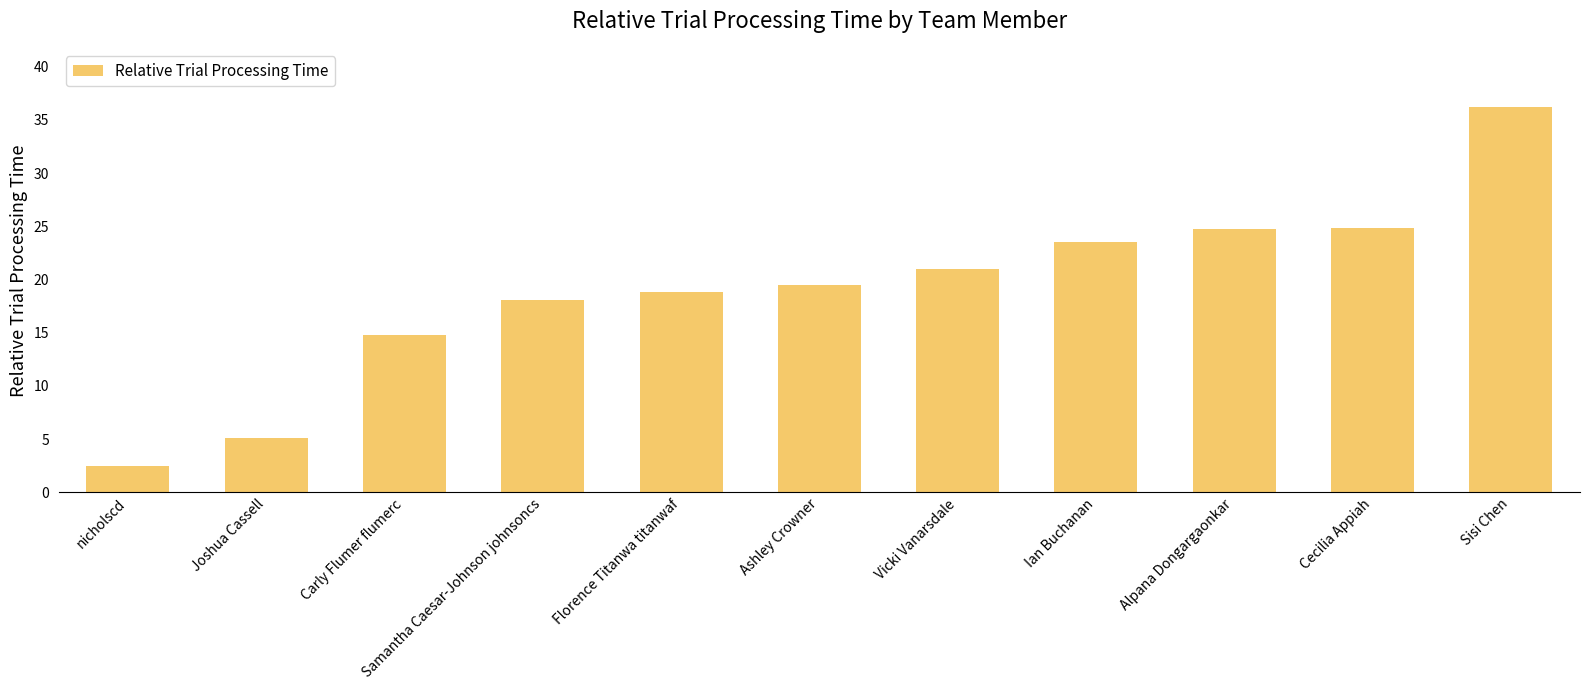

What position from the right is Carly Flumer flumerc?

9